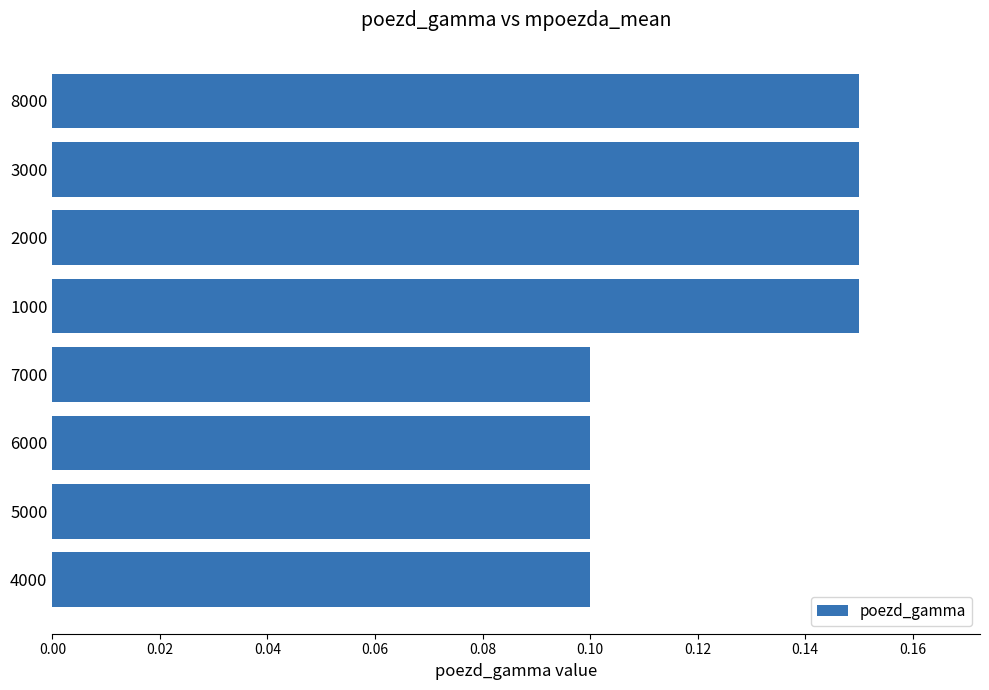

Which has a higher value, 2000 or 6000?

2000